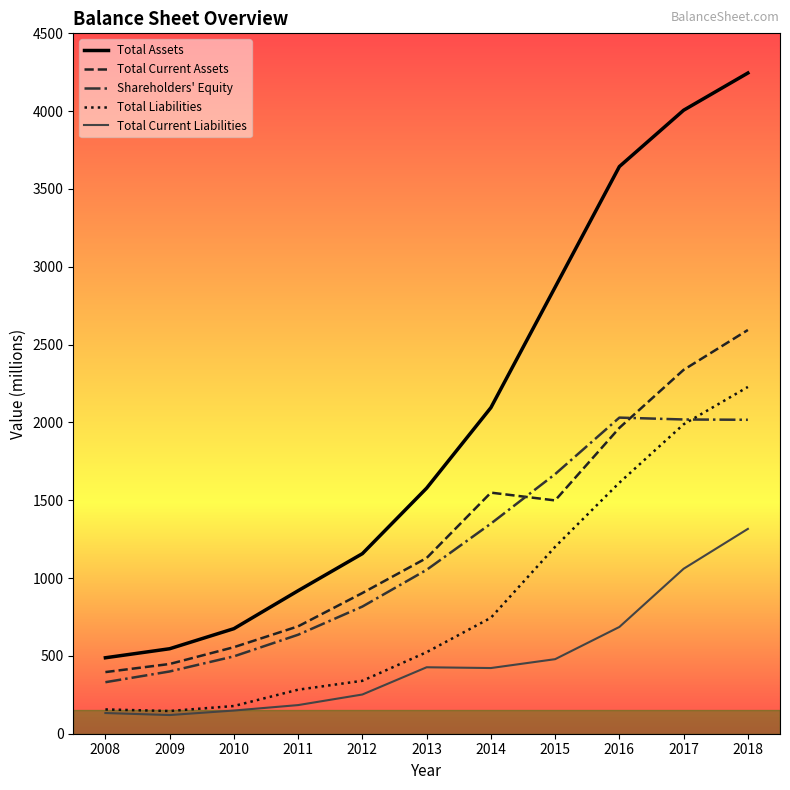

What value does the Total Current Liabilities series have at 2012, to the nearest 50?

250